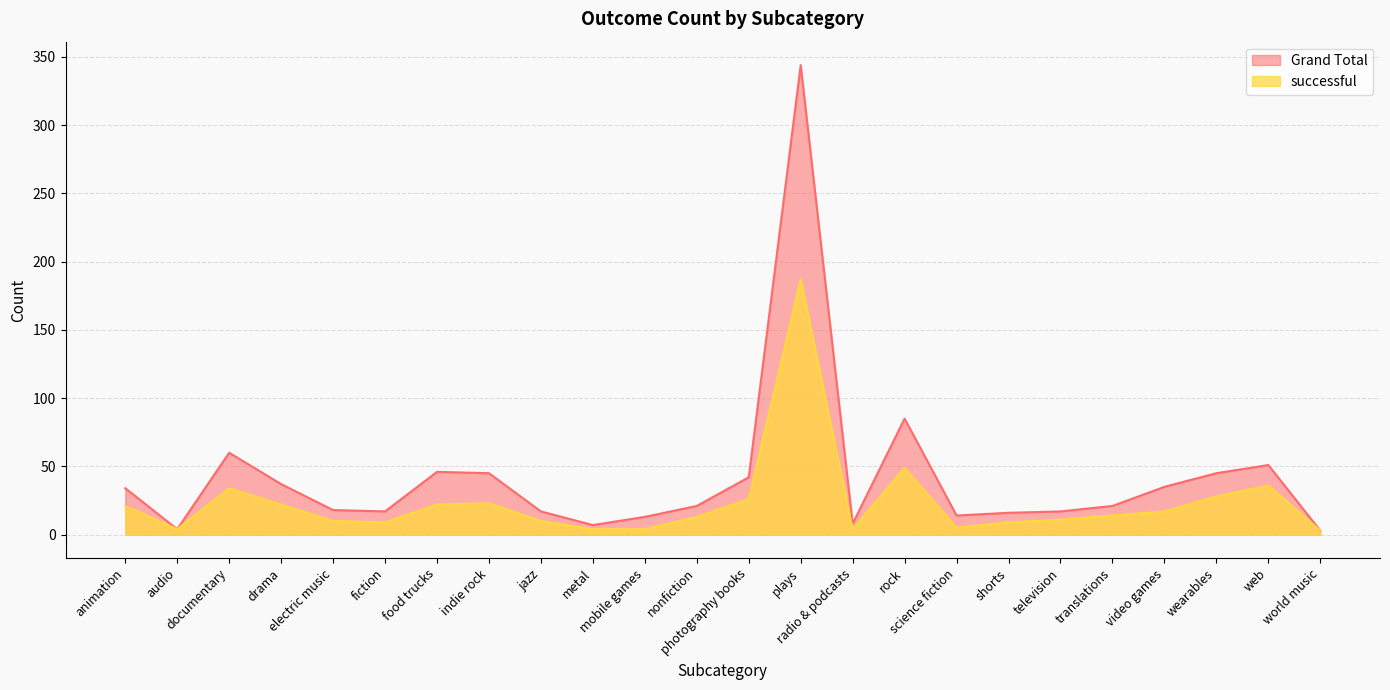

Does the chart have visible grid lines?

Yes